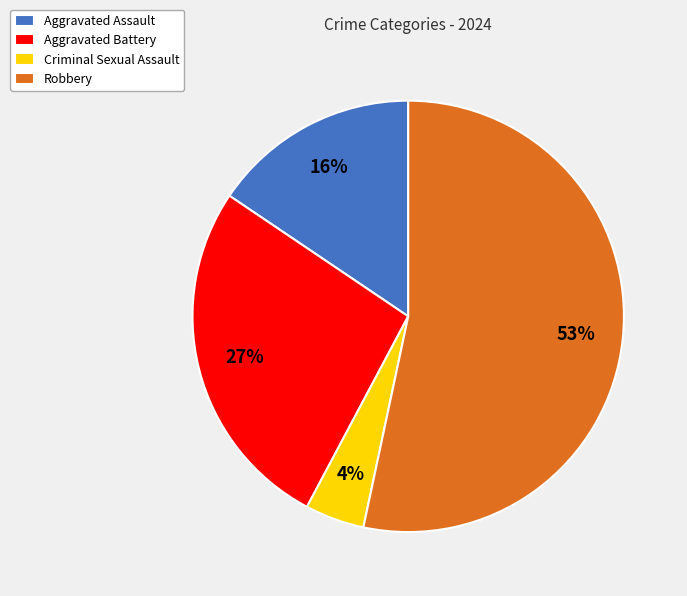

Does any single category account for the majority?

Yes